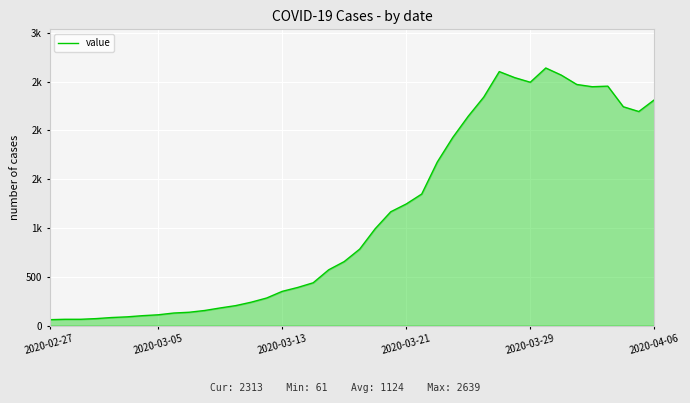

Does the chart have visible grid lines?

Yes